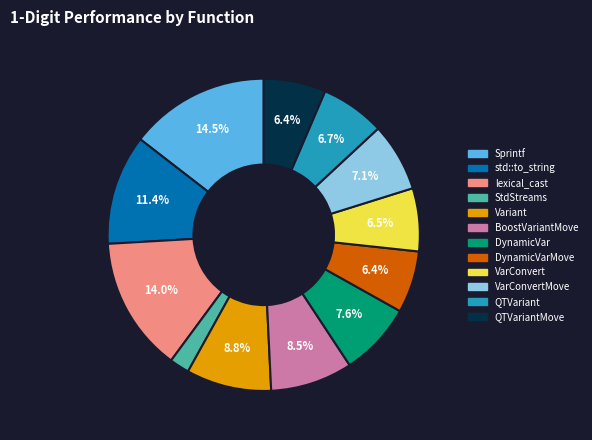

Does DynamicVar represent more than half of the total?

No